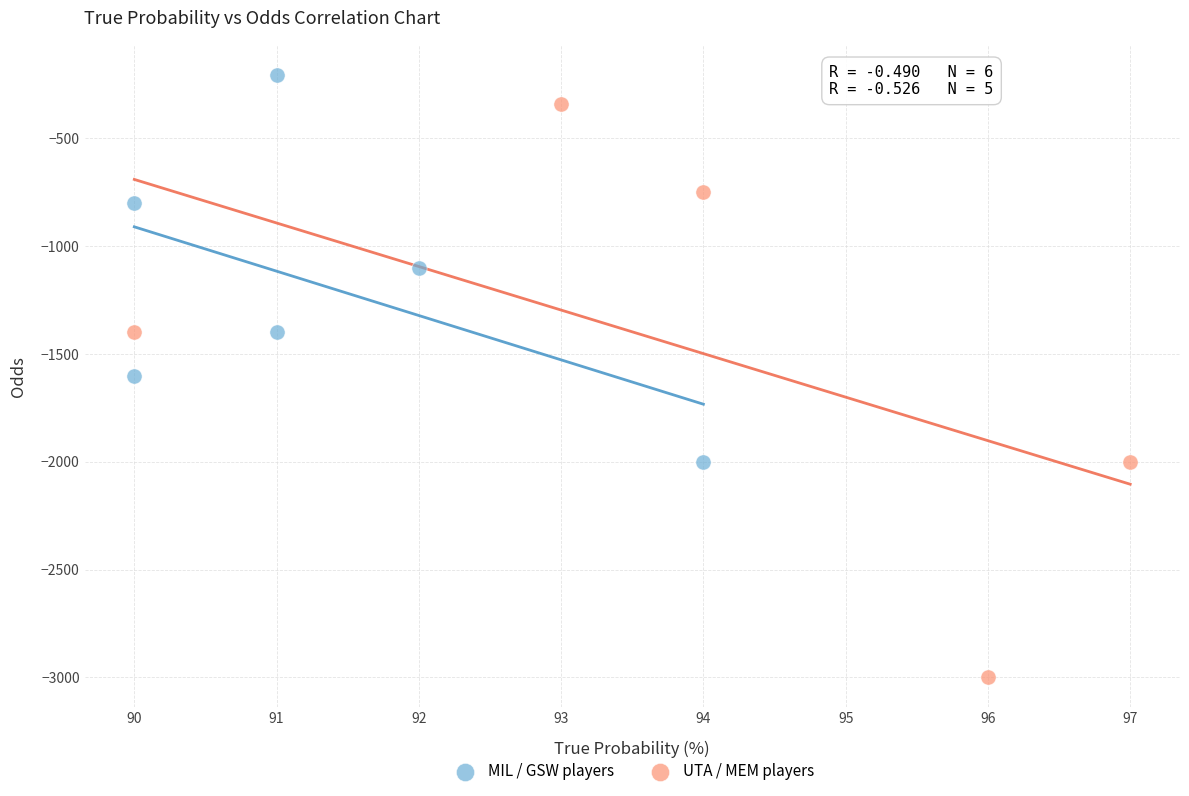

Which series has the largest Y range (max minus min)?

UTA / MEM players